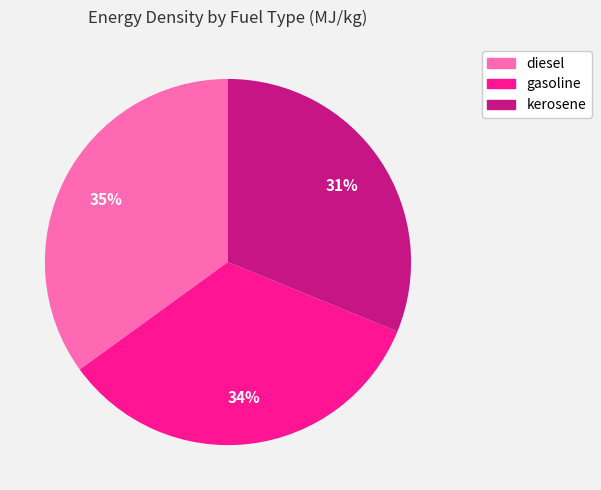

Combined, do diesel and kerosene account for over 50%?

Yes